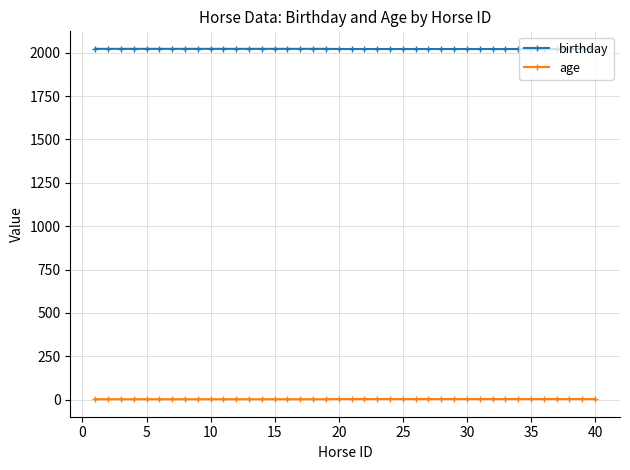

True or false: age and birthday cross at least once.

False